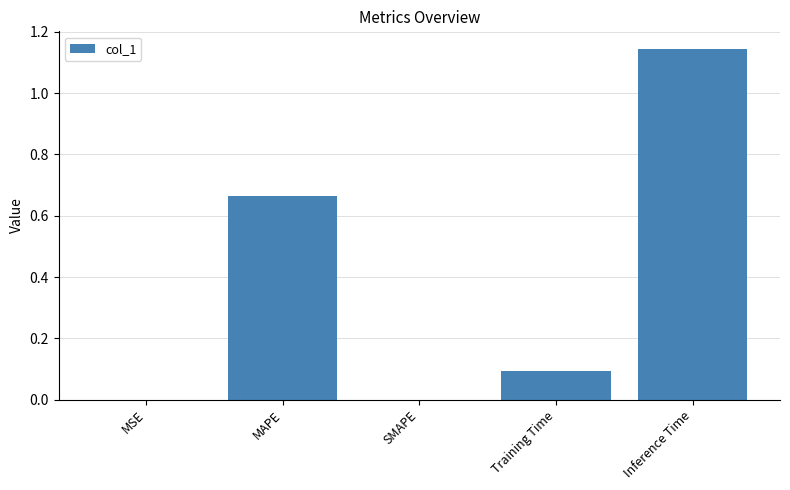

What is the sum of all values?

1.9